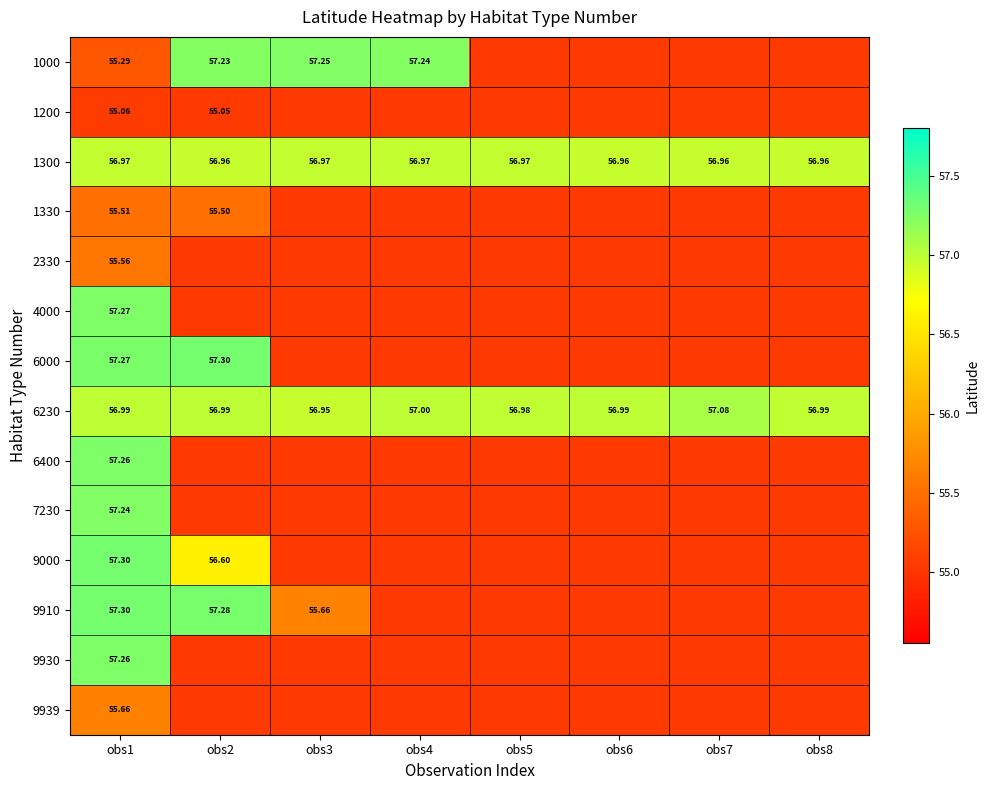

Is the value of 9930 at obs1 greater than the value of 9910 at obs1?

No